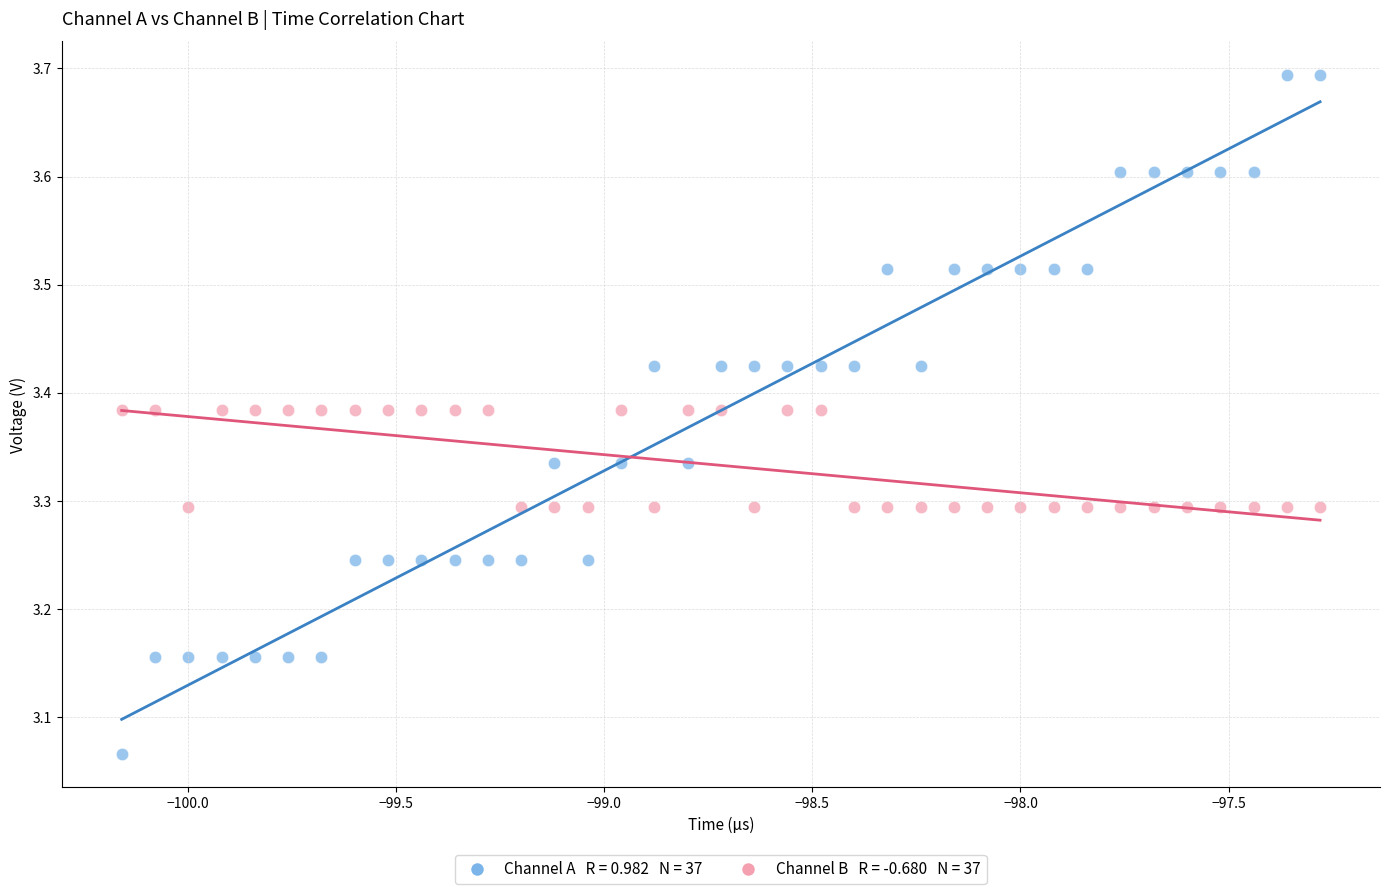

Across all data points, what is the range of Y values (max minus min)?

0.6